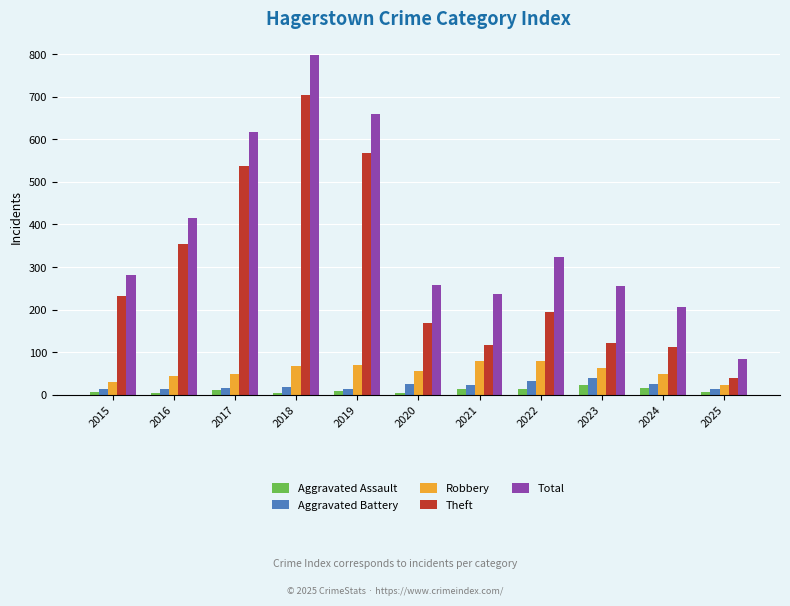

Between 2022 and 2025, which series saw the biggest shift?

Total